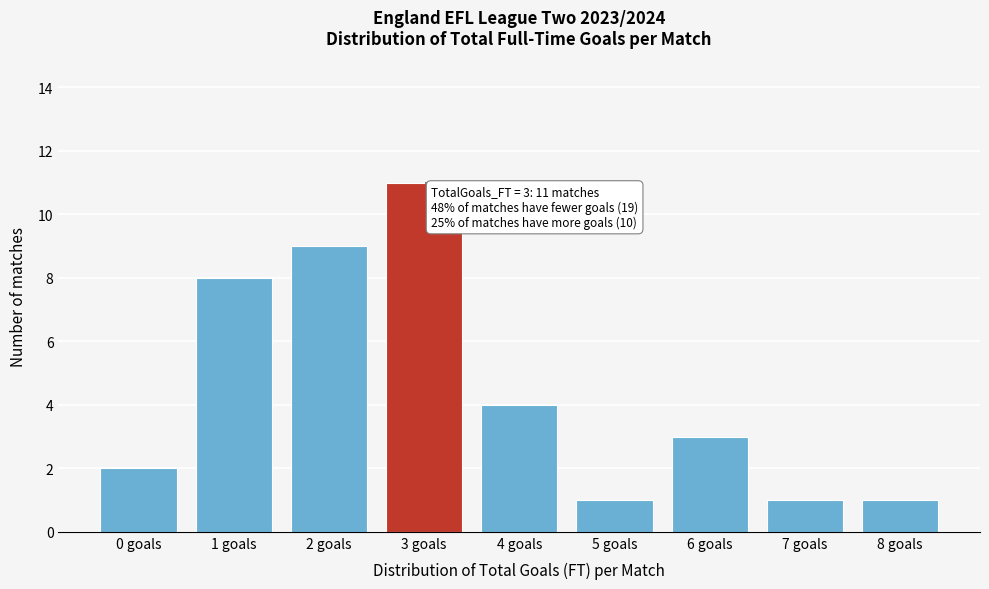

Reading left to right, what are all the values shown in this chart?

2	8	9	11	4	1	3	1	1